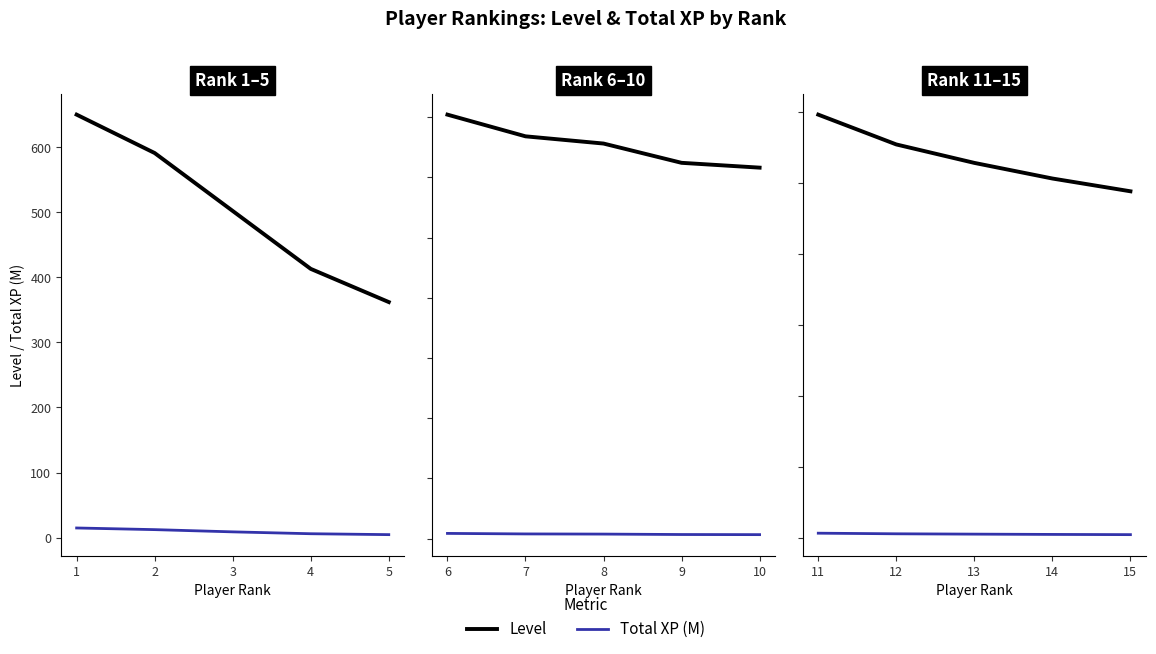

True or false: Level has a value of 180.2 at 13.

False